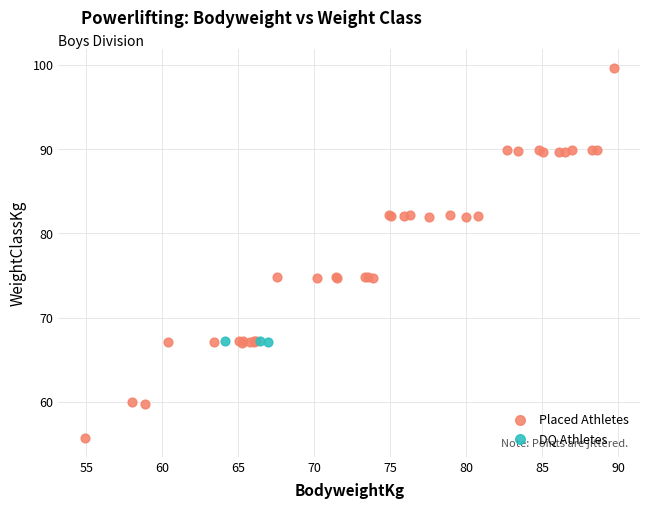

Which series has the widest spread of Y values?

Placed Athletes